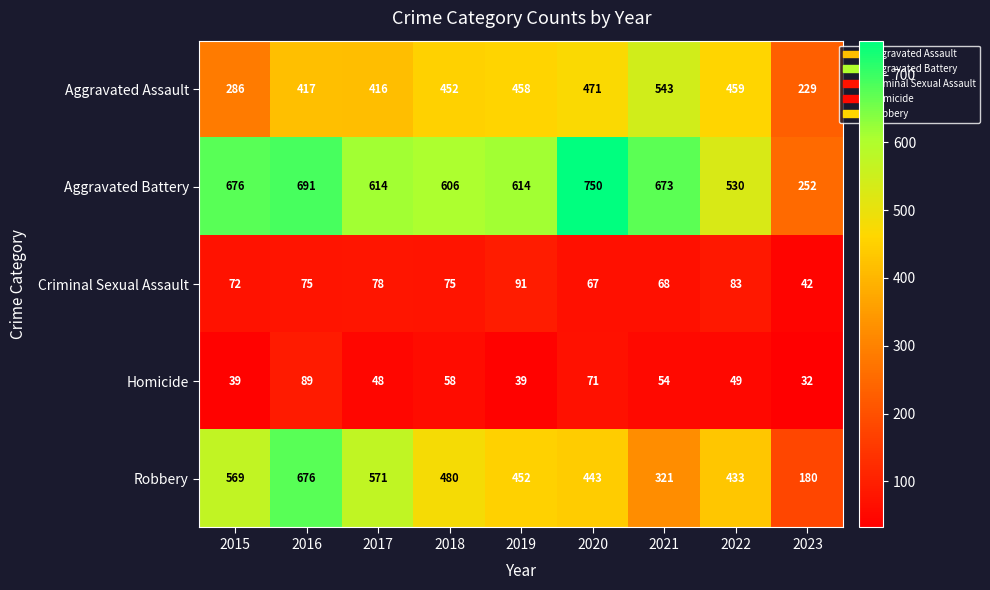

How many distinct data groups are displayed?

5